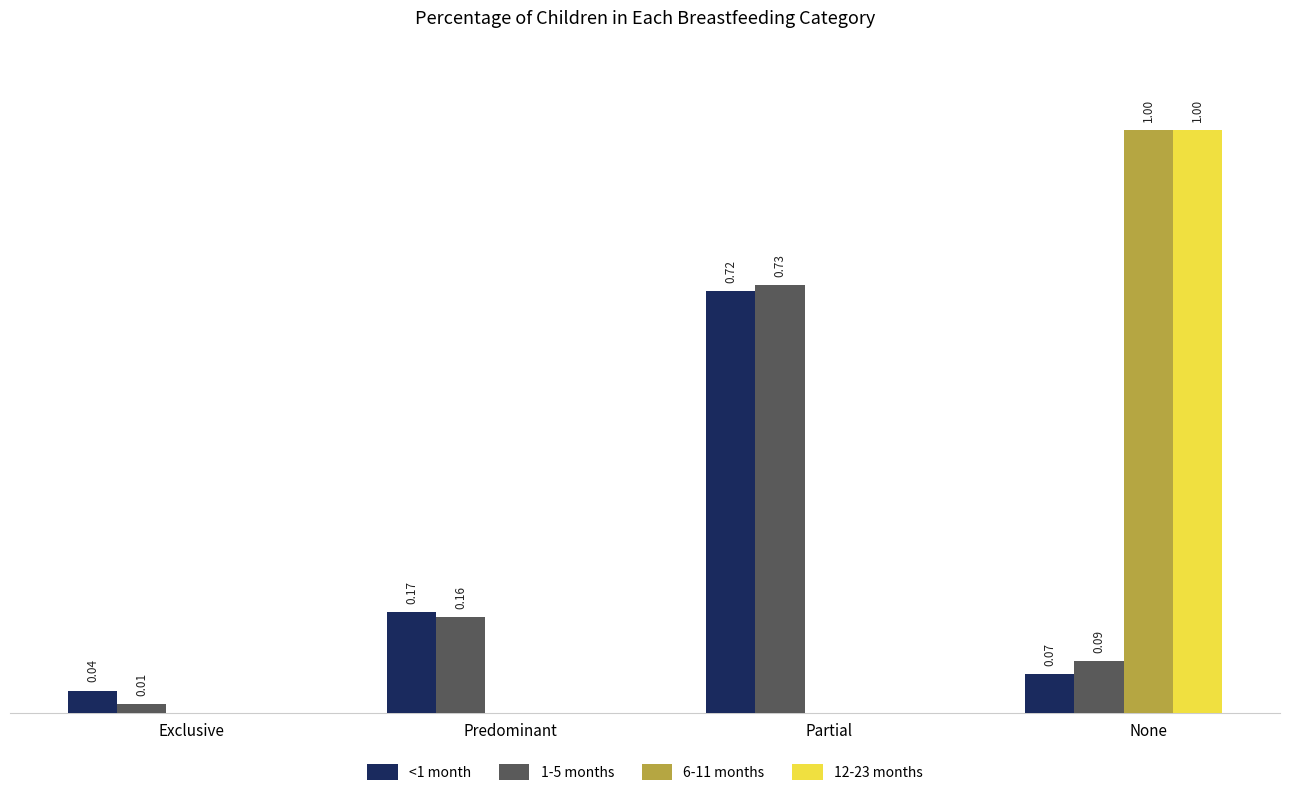

Where is <1 month nearest to the value 0?

Exclusive